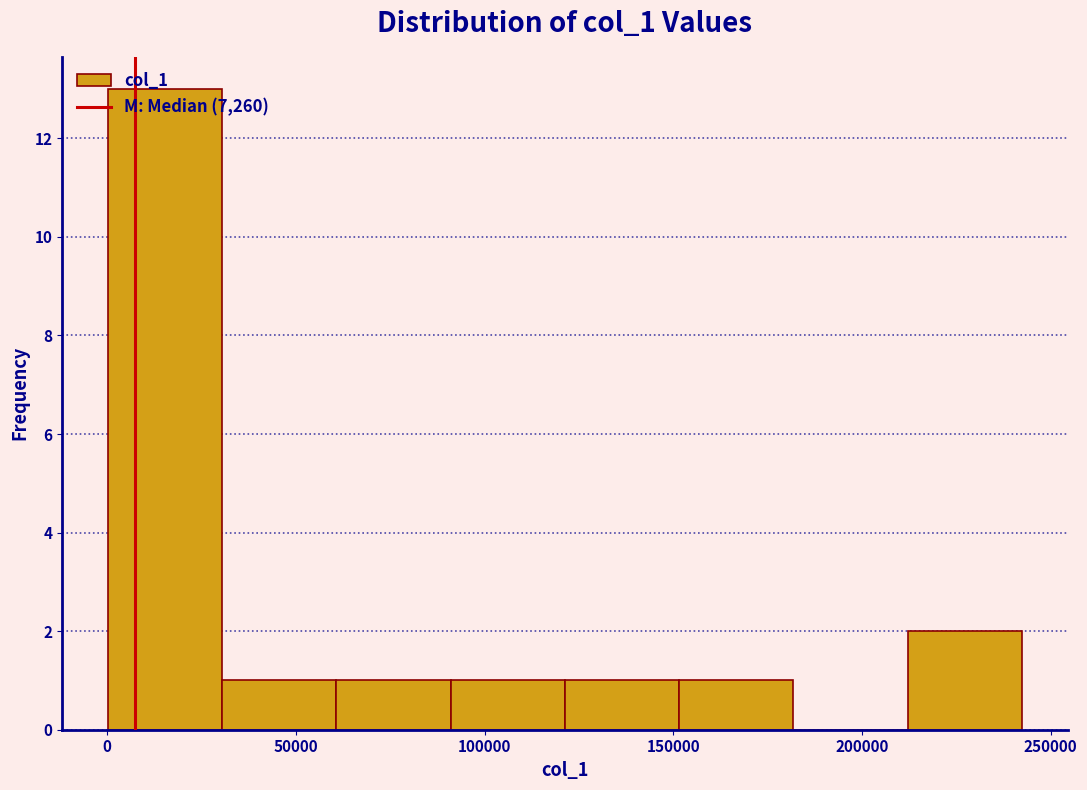

How tall is the bar that spans 150000 to 180000 on the x-axis? Neither the bar edges nor the heights are printed on the chart, so give them approximately, as read against the axes.

1